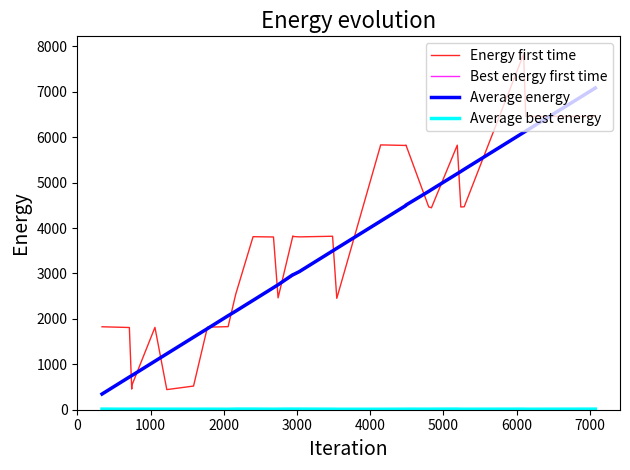

What is the highest value of the Best energy first time series?

7077.4